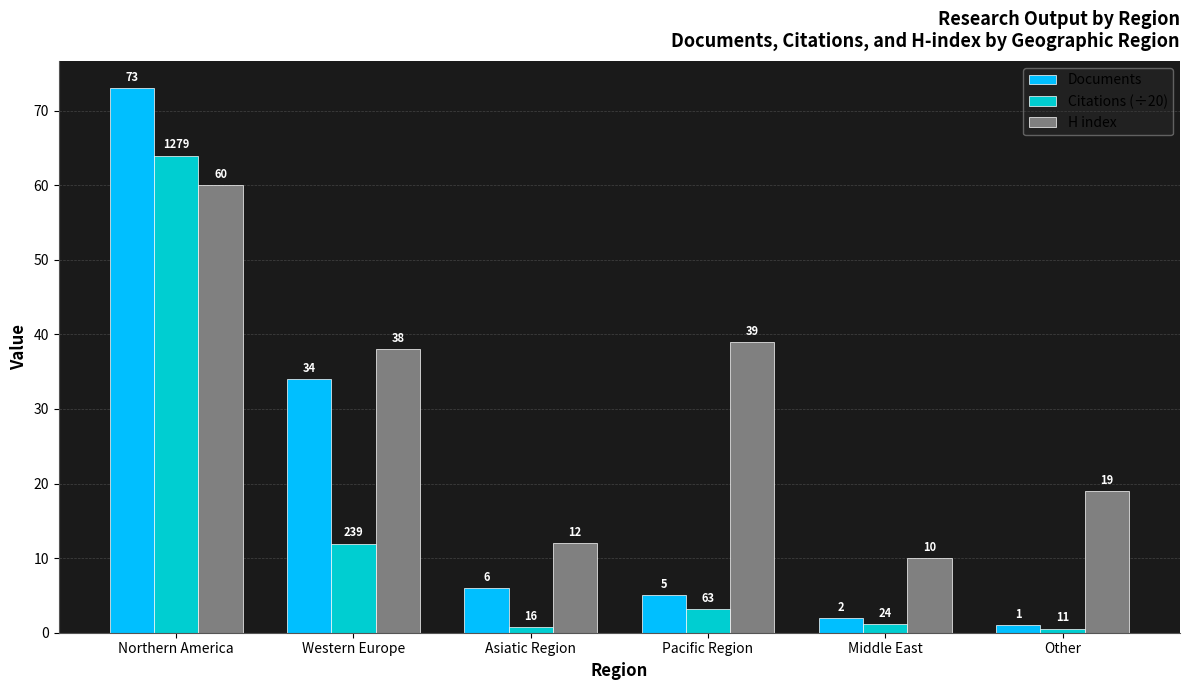

Which series changed the most between Asiatic Region and Pacific Region?

H index